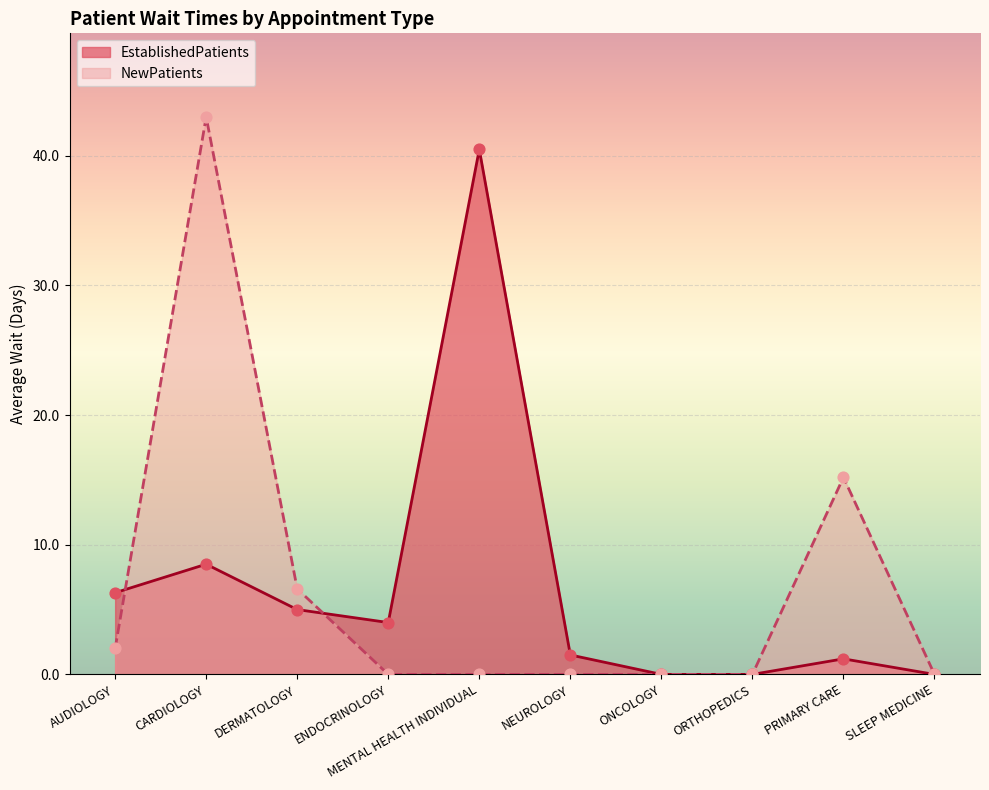

Which series contains the highest Y value?

NewPatients